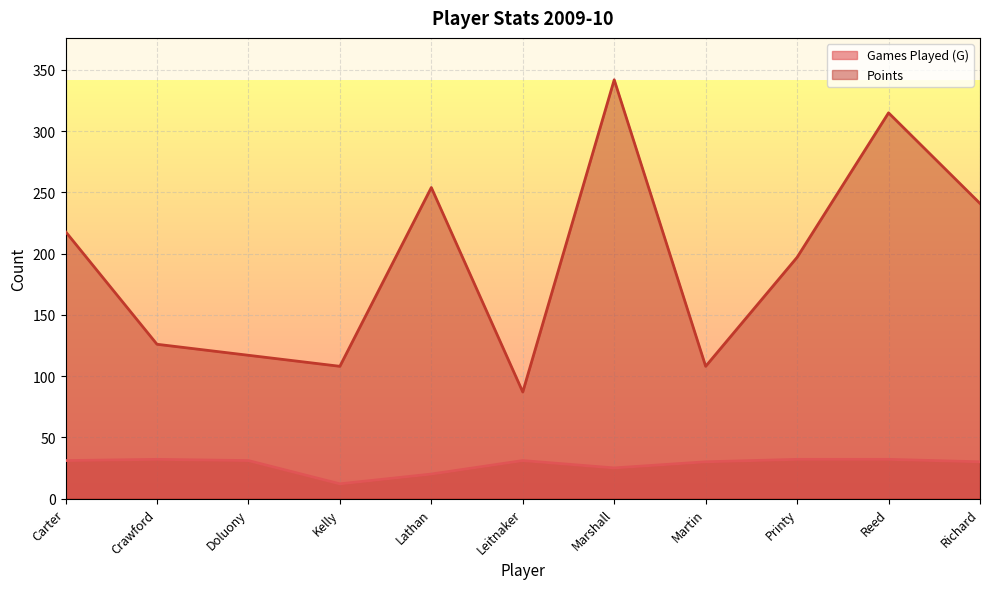

What is the difference between the Points values at Richard and Carter?

23